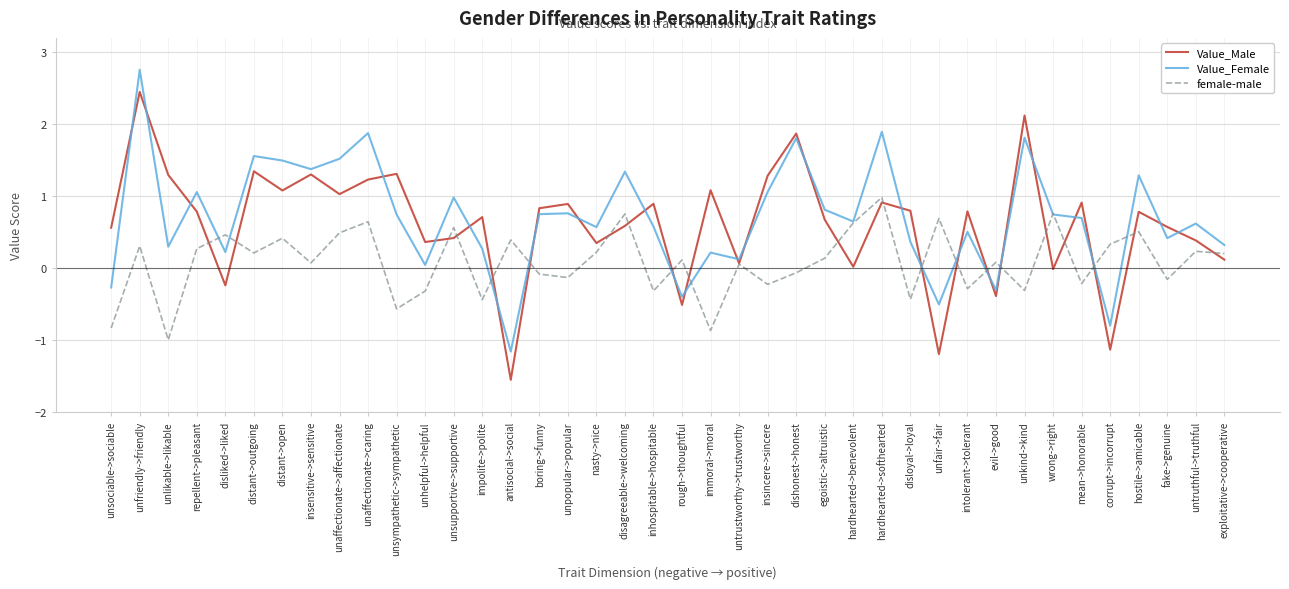

At which category does female-male reach its first local peak?

unfriendly->friendly